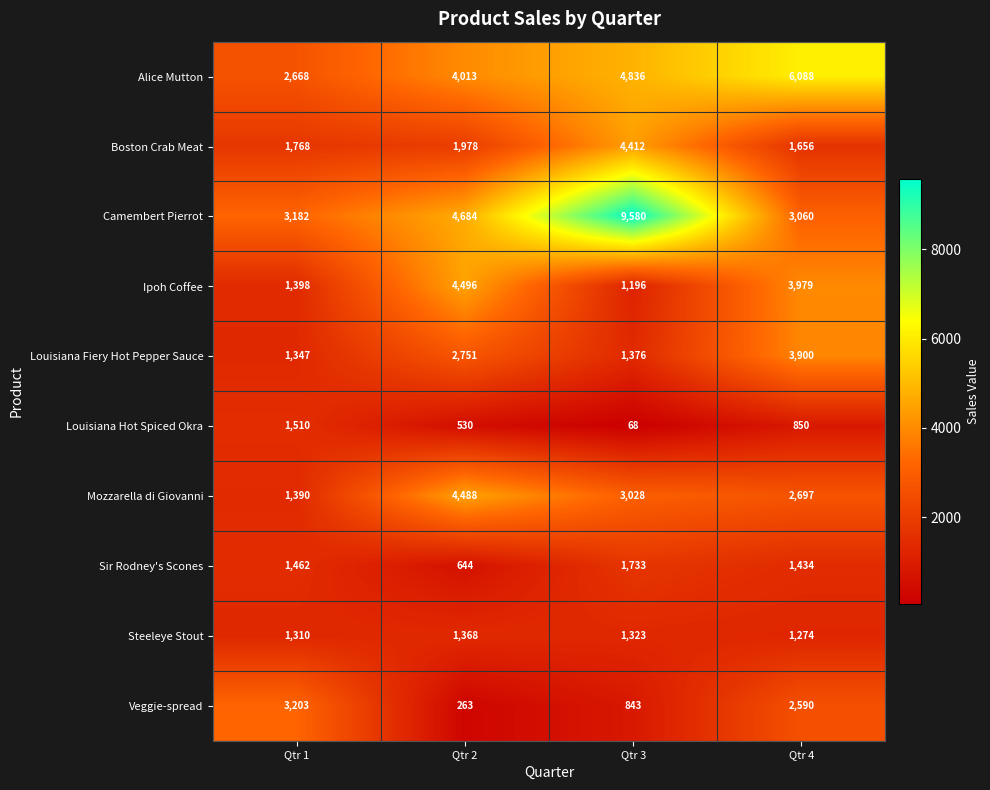

Which category has the lowest value across all series?

Qtr 3